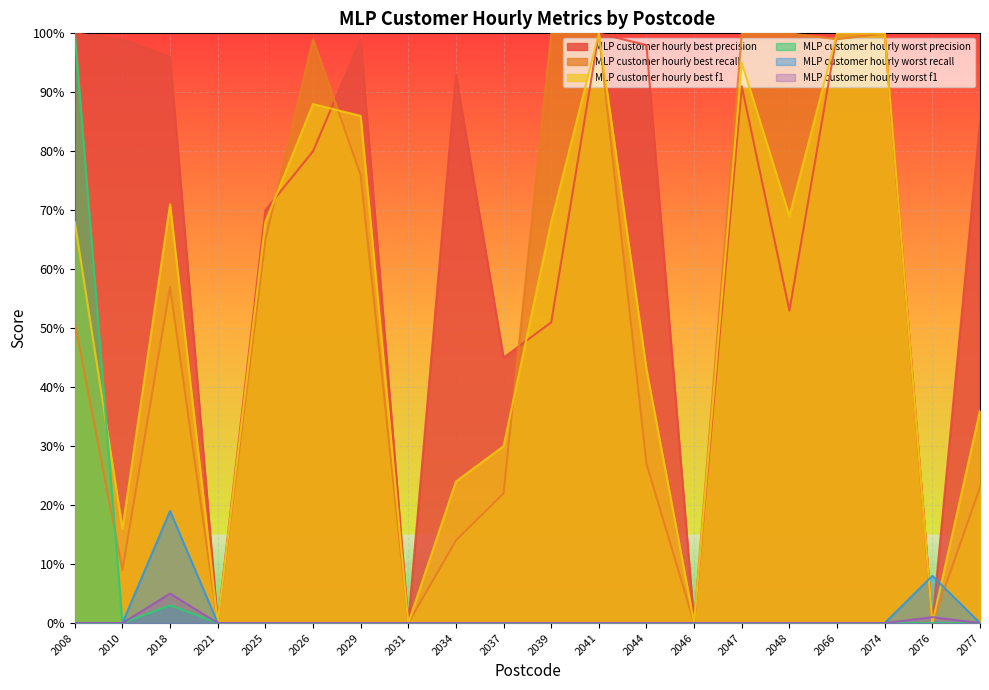

Between which two adjacent categories do MLP customer hourly worst recall and MLP customer hourly best f1 first intersect?

2074 and 2076